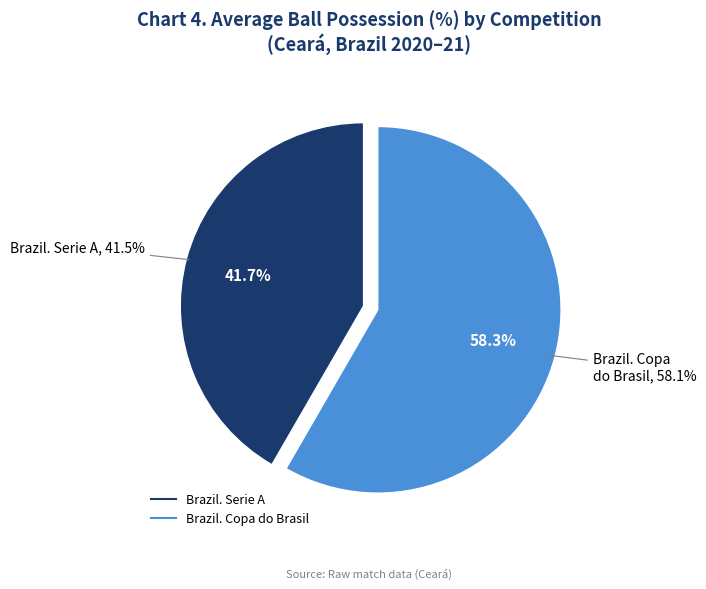

What is the majority slice?

Brazil. Copa do Brasil